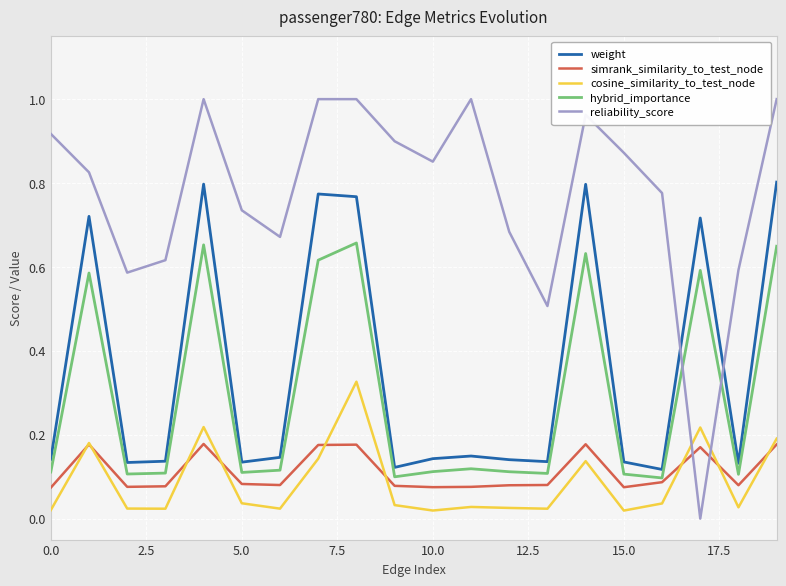

True or false: simrank_similarity_to_test_node and weight intersect in this chart.

False